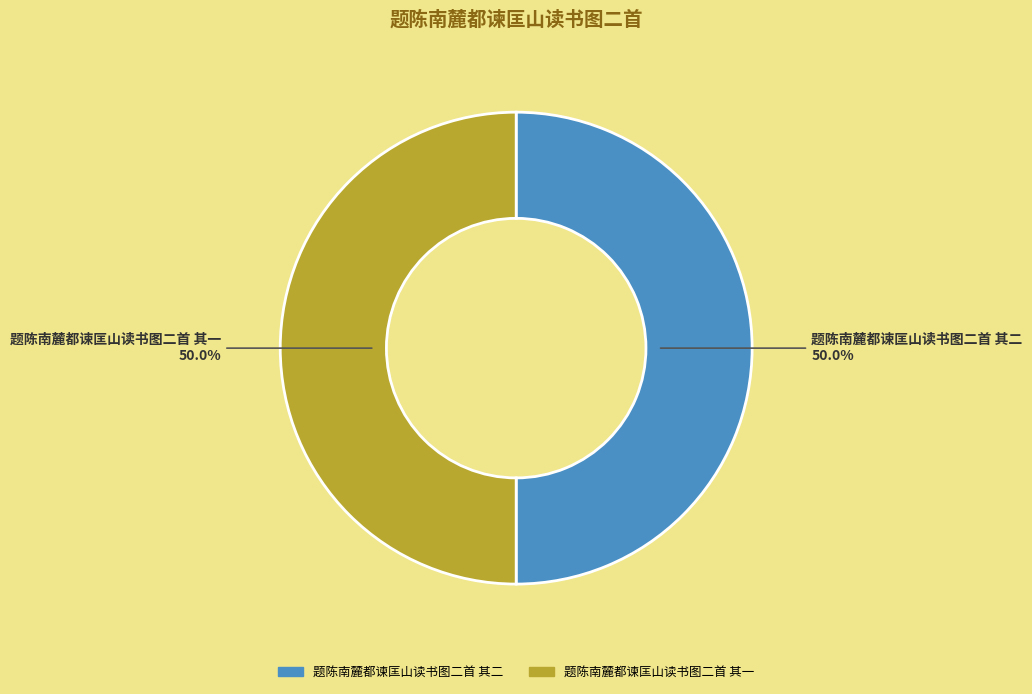

To the nearest percent, what percentage of the pie is 题陈南麓都谏匡山读书图二首 其二?

50%